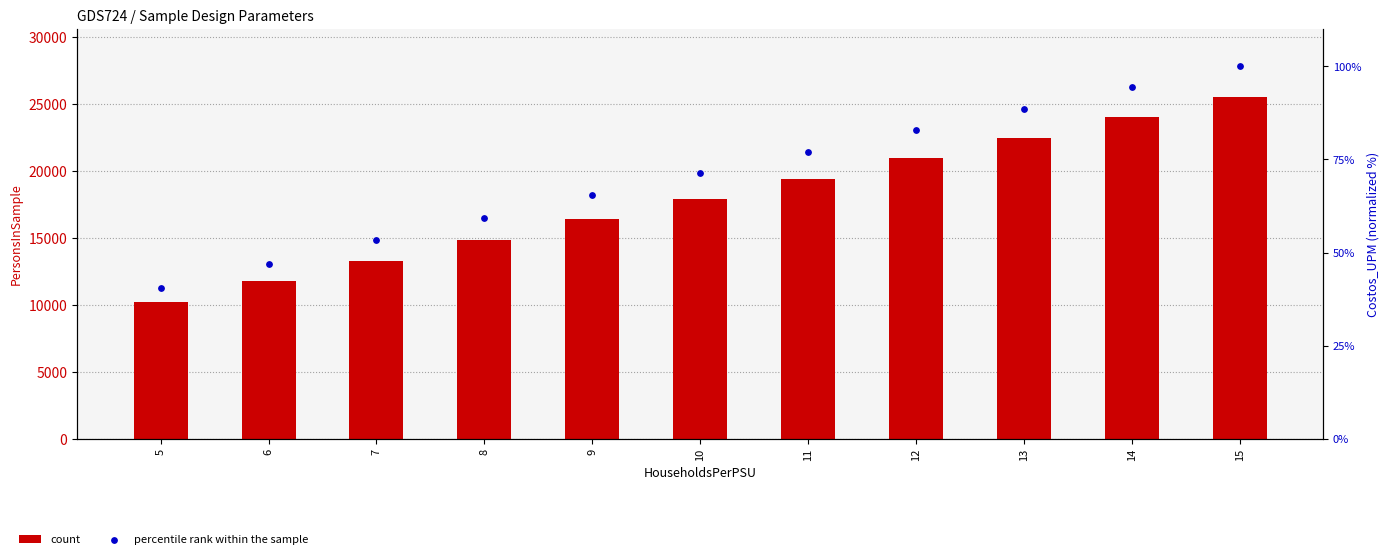

Which series has the largest total across all categories?

count